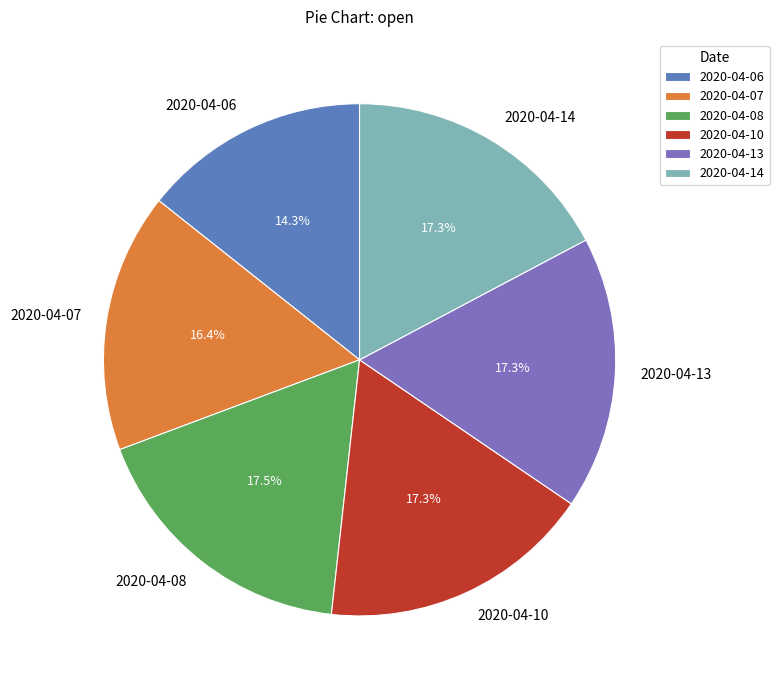

Does any single category account for the majority?

No